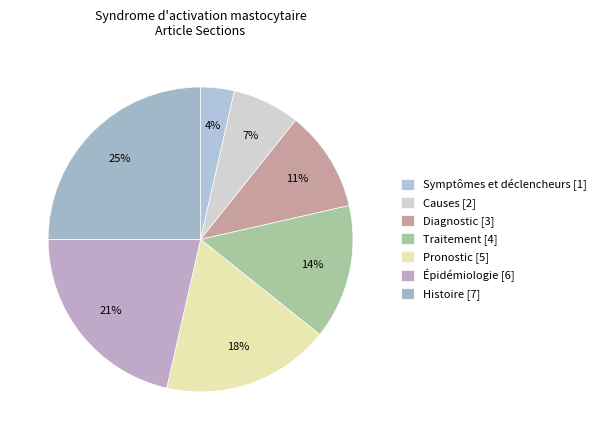

To the nearest percent, what percentage of the pie is Épidémiologie?

21%